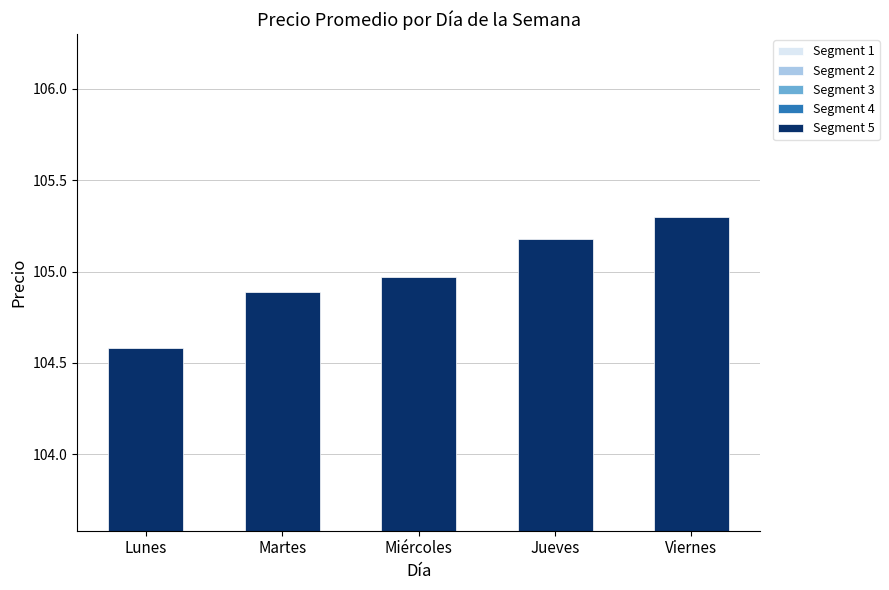

Reading right to left, what are all the values shown in this chart?

Segment 1: Viernes=21.1	Jueves=21.0	Miércoles=21.0	Martes=21.0	Lunes=20.9
Segment 2: Viernes=21.1	Jueves=21.0	Miércoles=21.0	Martes=21.0	Lunes=20.9
Segment 3: Viernes=21.1	Jueves=21.0	Miércoles=21.0	Martes=21.0	Lunes=20.9
Segment 4: Viernes=21.1	Jueves=21.0	Miércoles=21.0	Martes=21.0	Lunes=20.9
Segment 5: Viernes=21.1	Jueves=21.0	Miércoles=21.0	Martes=21.0	Lunes=20.9